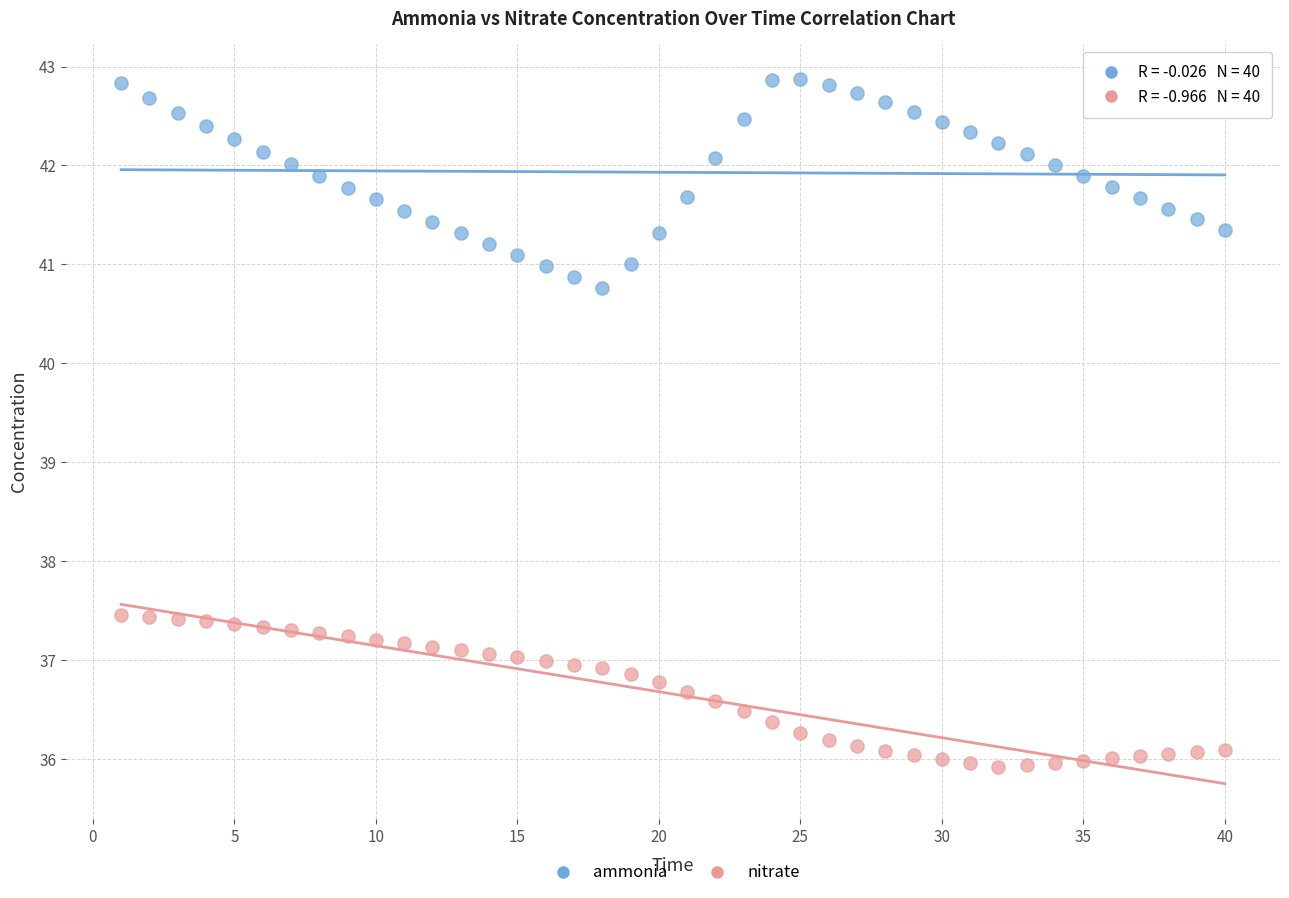

Which series contains the highest Y value?

ammonia